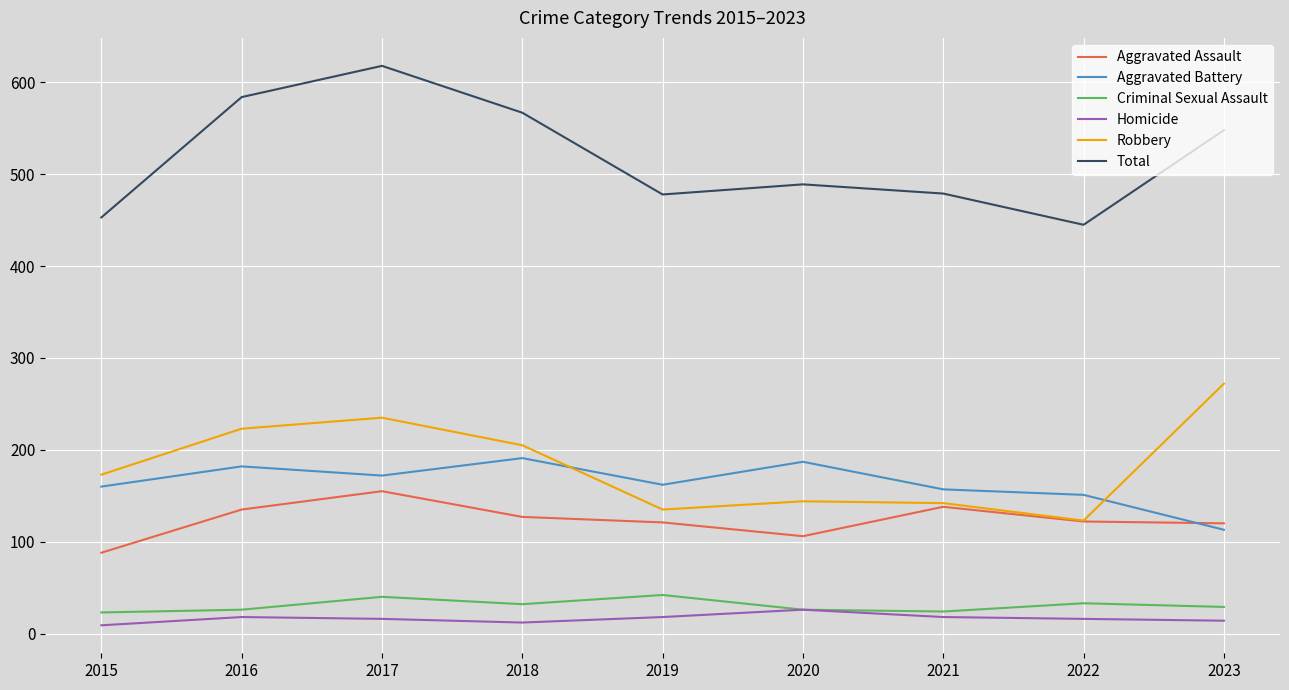

At which category does the chart reach its peak across all series?

2017